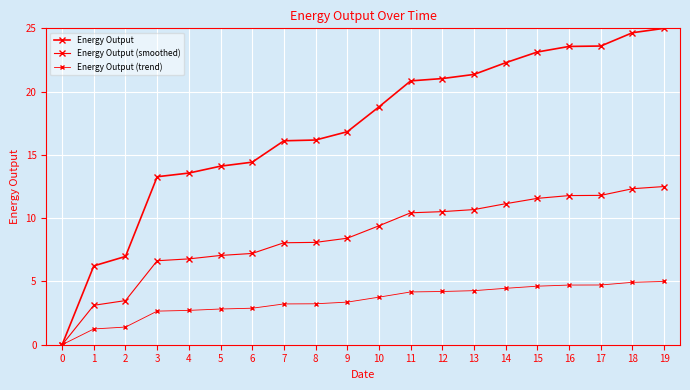

Reading left to right, transcribe all the data shown in this chart.

Energy Output: 0.0	6.2	7.0	13.3	13.6	14.1	14.4	16.1	16.2	16.8	18.8	20.8	21.0	21.4	22.3	23.1	23.6	23.6	24.7	25.0
Energy Output (smoothed): 0.0	3.1	3.5	6.6	6.8	7.1	7.2	8.1	8.1	8.4	9.4	10.4	10.5	10.7	11.1	11.6	11.8	11.8	12.3	12.5
Energy Output (trend): 0.0	1.2	1.4	2.7	2.7	2.8	2.9	3.2	3.2	3.4	3.8	4.2	4.2	4.3	4.5	4.6	4.7	4.7	4.9	5.0